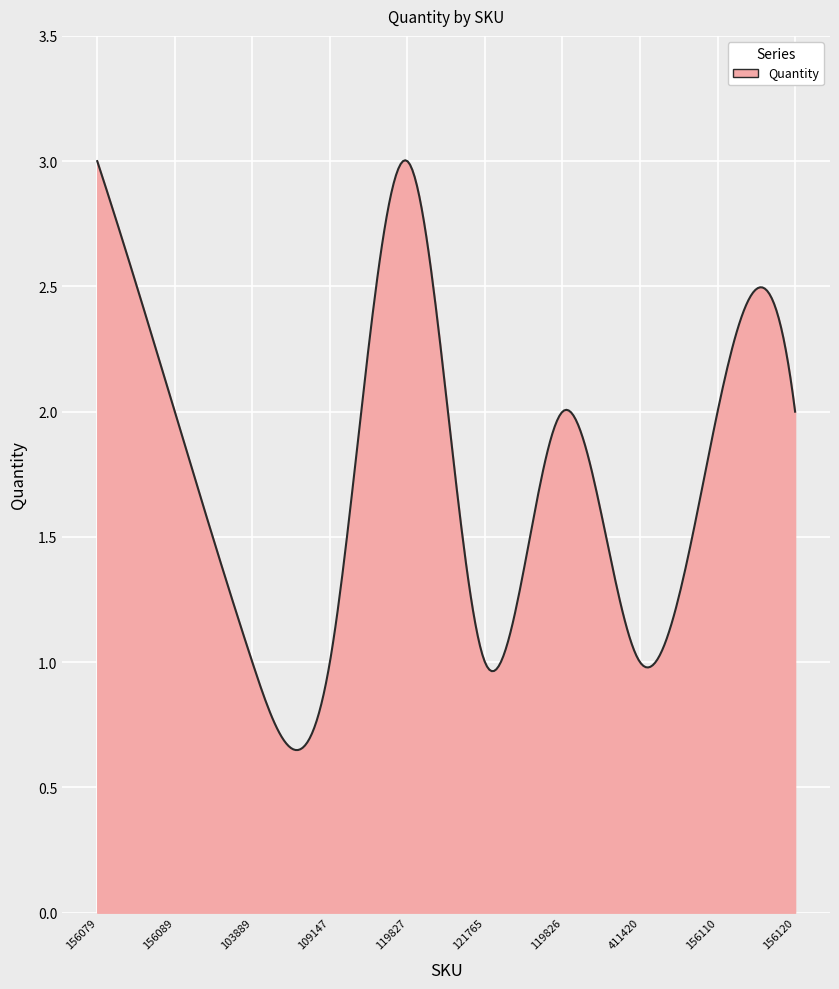

What is the greatest value displayed?

3.0